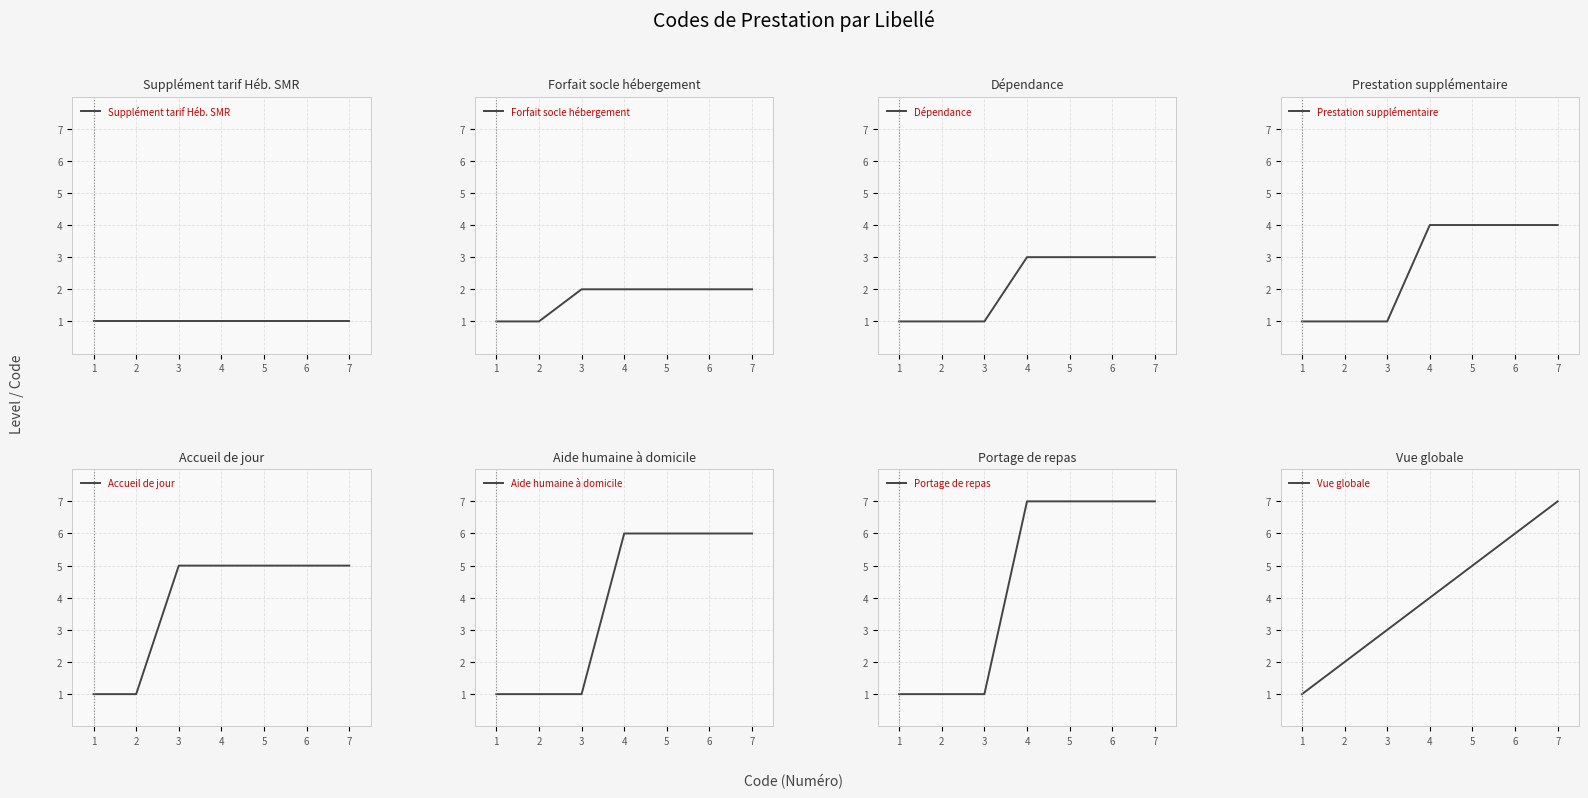

How many values are between 2 and 6?

5